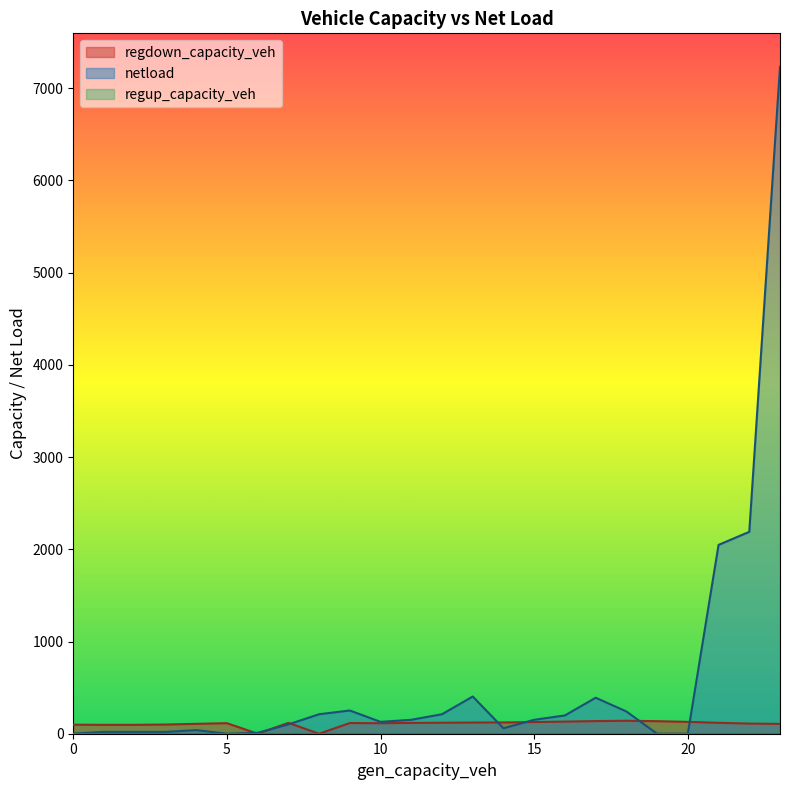

The value of regdown_capacity_veh at 18 is 96.4. True or false?

False